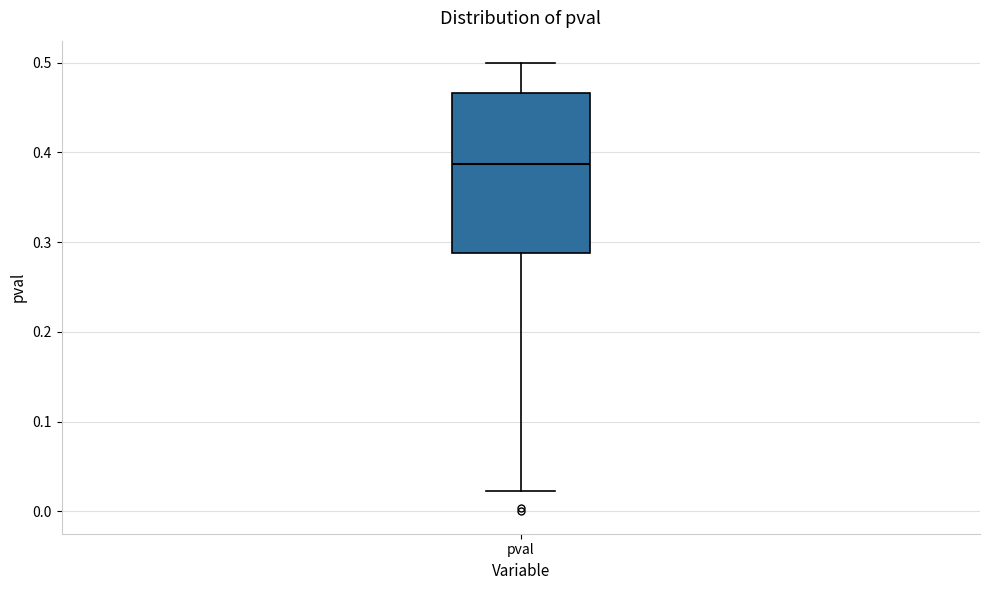

Transcribe this box plot: give where the median line is, the range the box spans, and where the two whiskers end, as read against the y-axis. The values are not printed on the chart, so give them approximately, as read against the axis.

median 0.39, box 0.29 to 0.47, whiskers 0.02 to 0.50